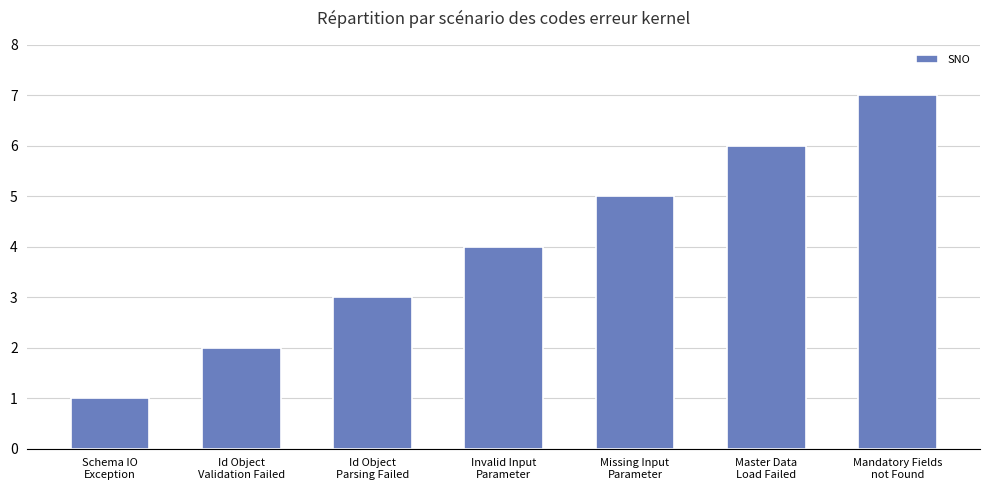

What is the sum of the values at Mandatory Fields
not Found and Id Object
Parsing Failed?

10